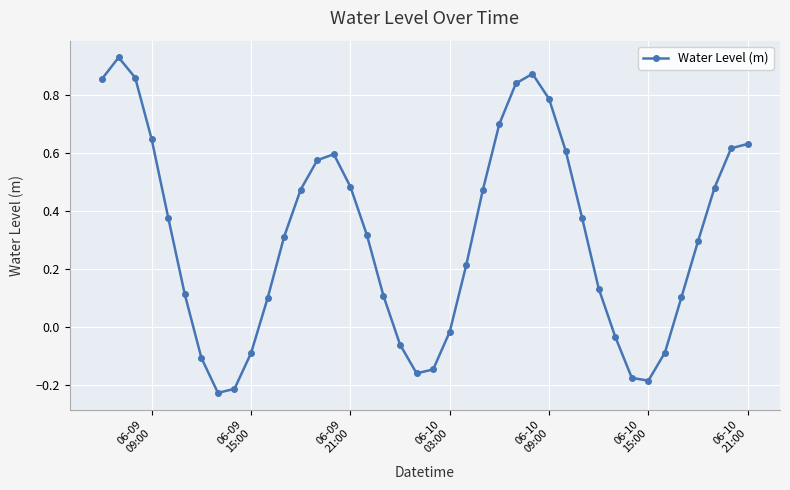

What is the sum of all values?

12.4